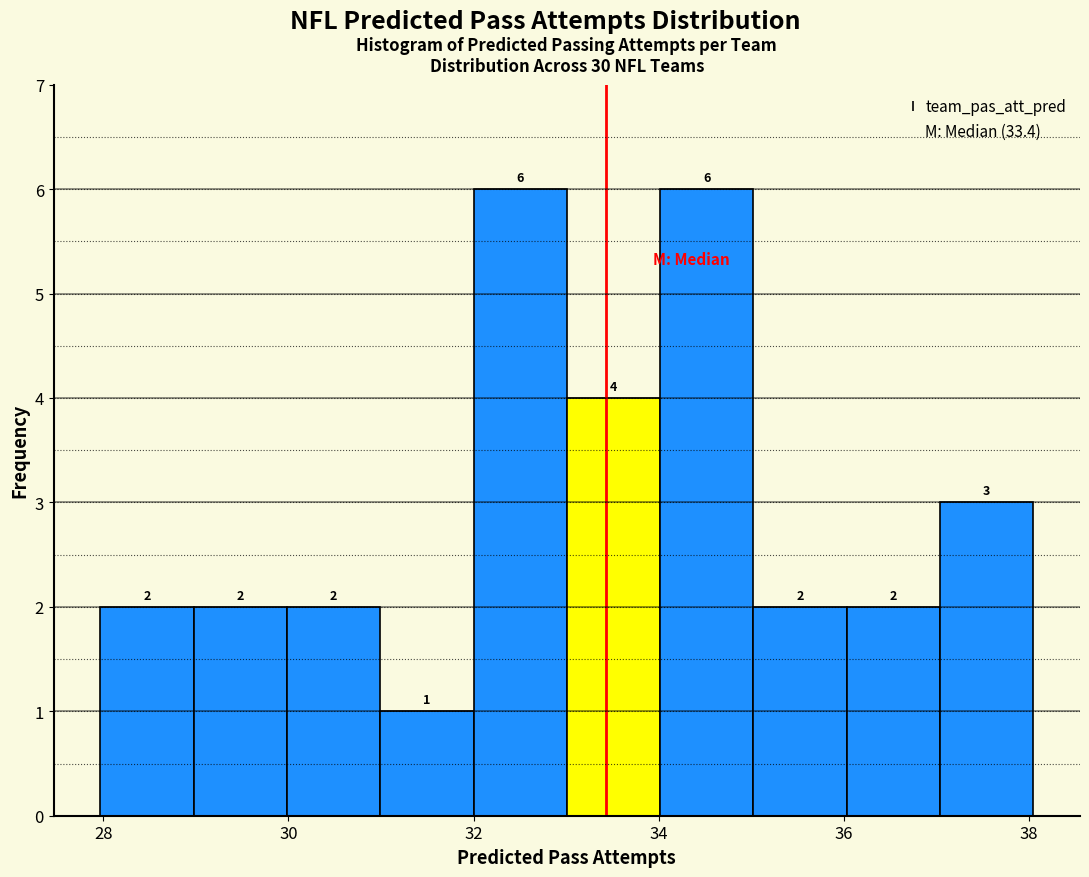

Reading left to right, list every bar in this chart as the range it spans on the x-axis followed by its height. The bar edges are not printed on the chart, so give them approximately, as read against the axis.

28 to 29: 2
29 to 30: 2
30 to 31: 2
31 to 32: 1
32 to 33: 6
33 to 34: 4
34 to 35: 6
35 to 36: 2
36 to 37: 2
37 to 38: 3